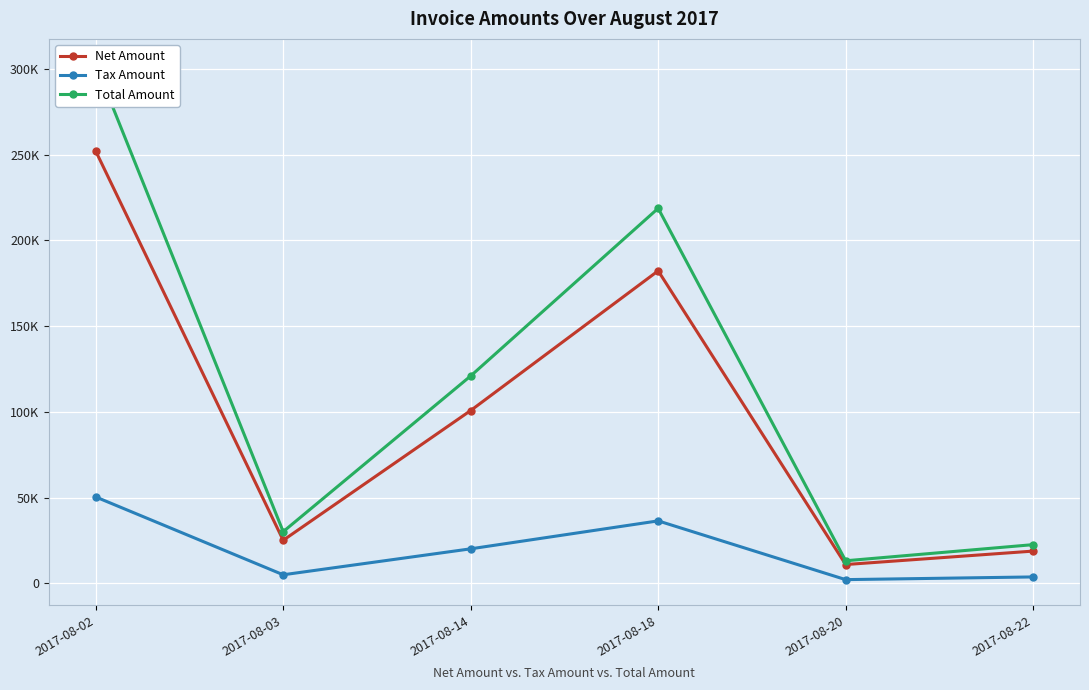

In Total Amount, how many points are higher than both neighbors (excluding endpoints)?

1